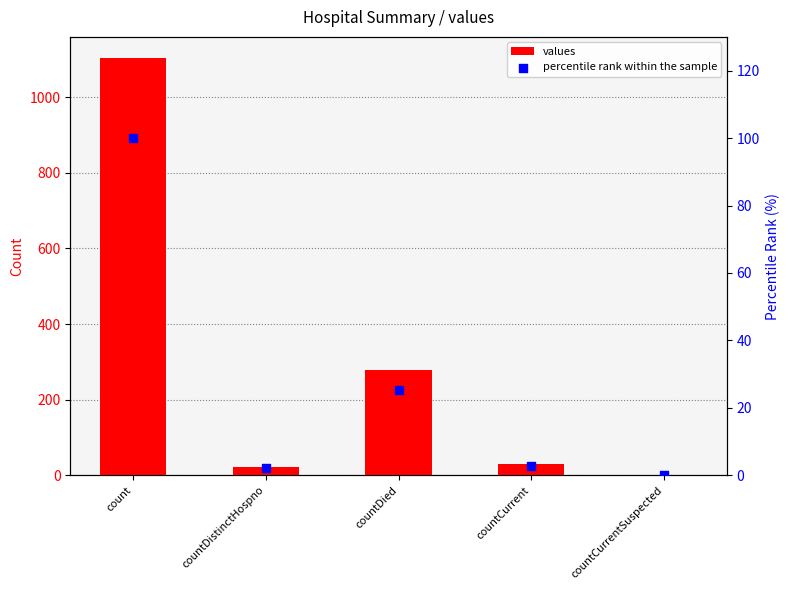

At which category is the sum across all series the highest?

count